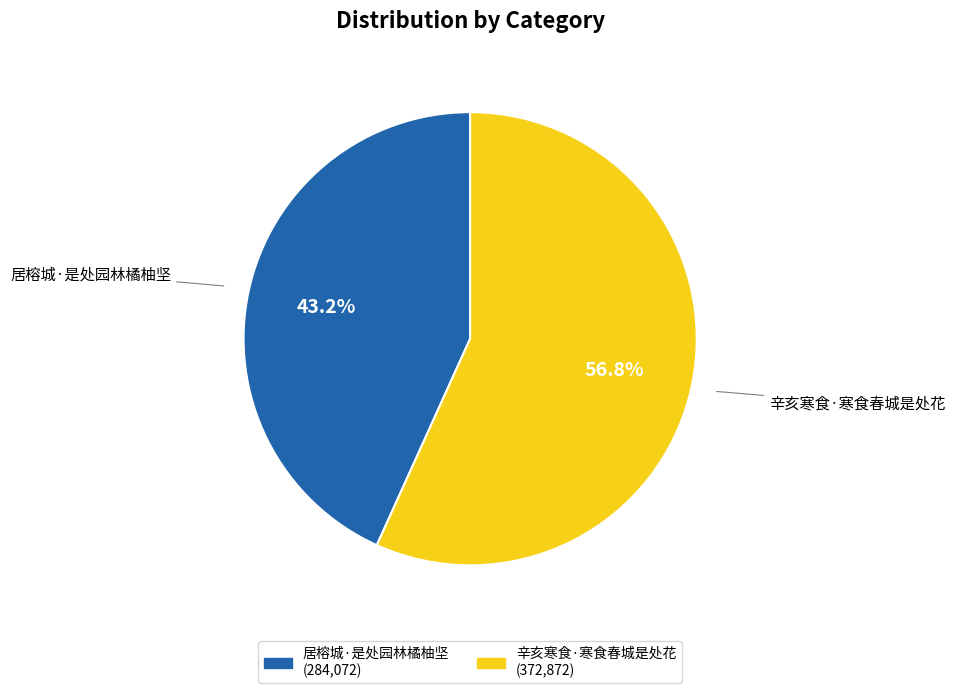

How many segments does this pie chart have?

2